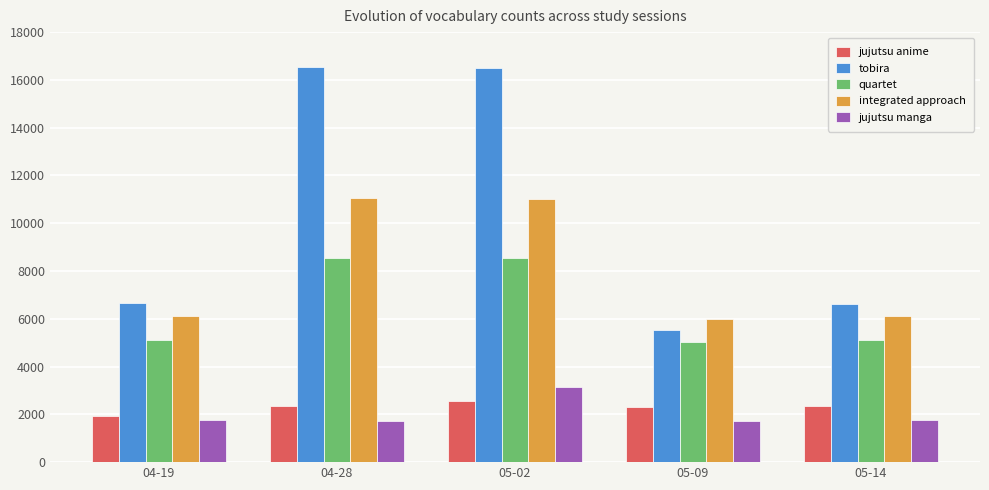

Which series changed the most between 05-09 and 05-14?

tobira